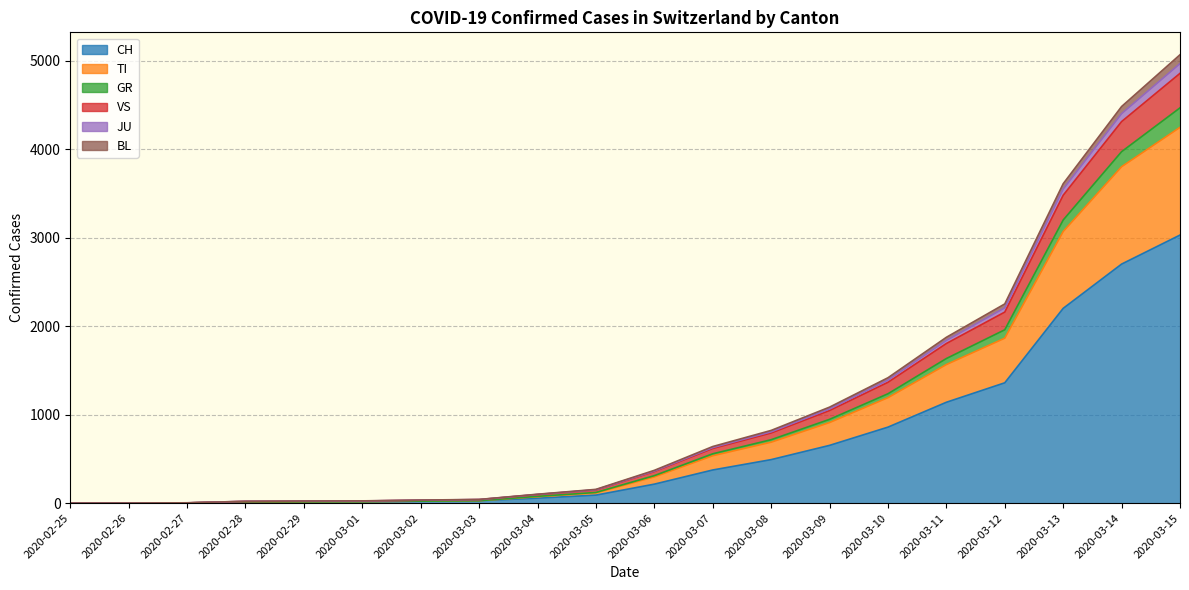

Which category has the lowest value in the GR series?

2020-02-25